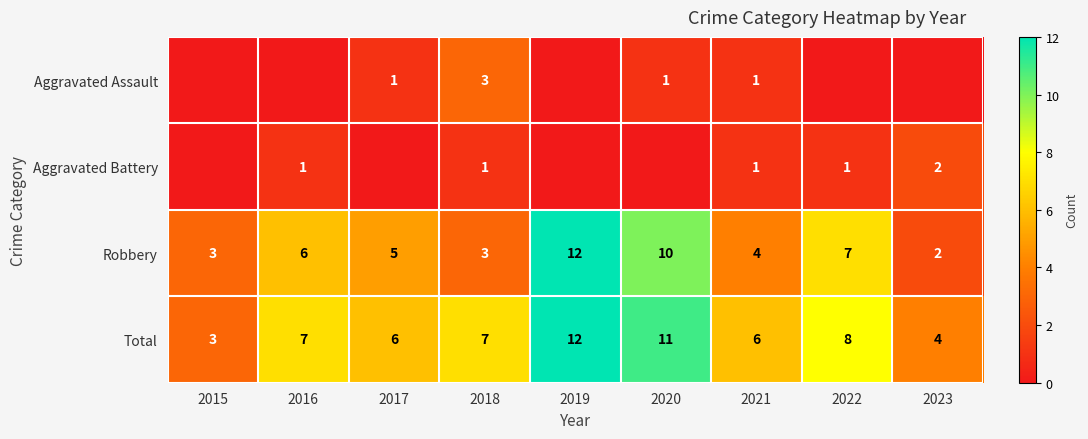

Where is Robbery nearest to the value 7?

2022